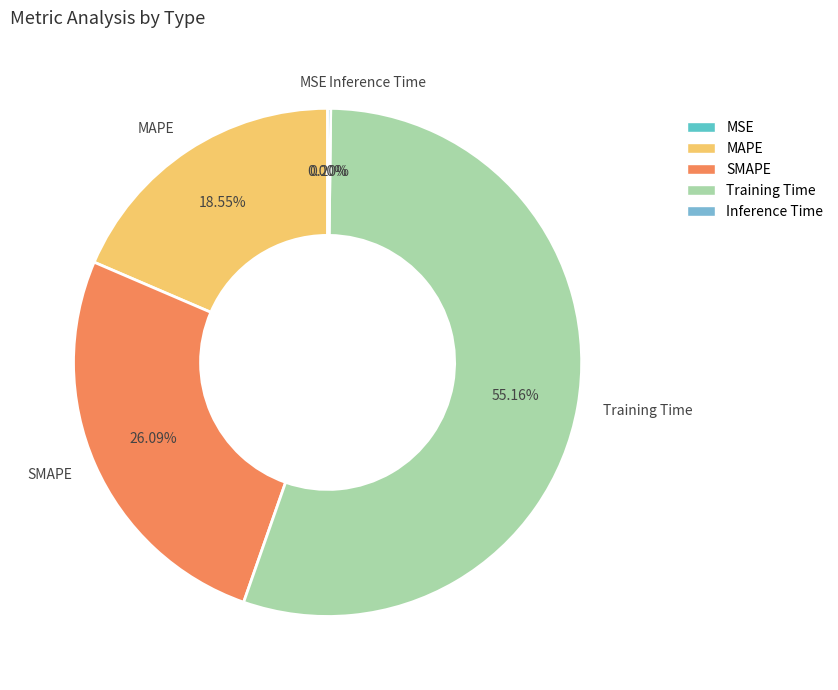

Which category has the biggest portion of the pie?

Training Time